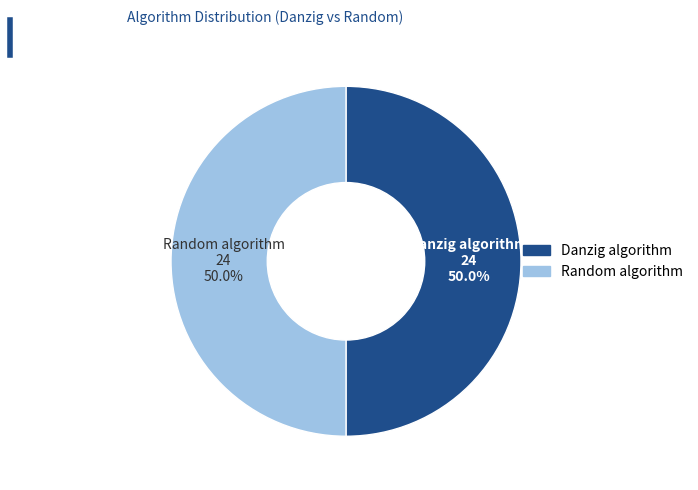

Count the number of slices in the pie.

2